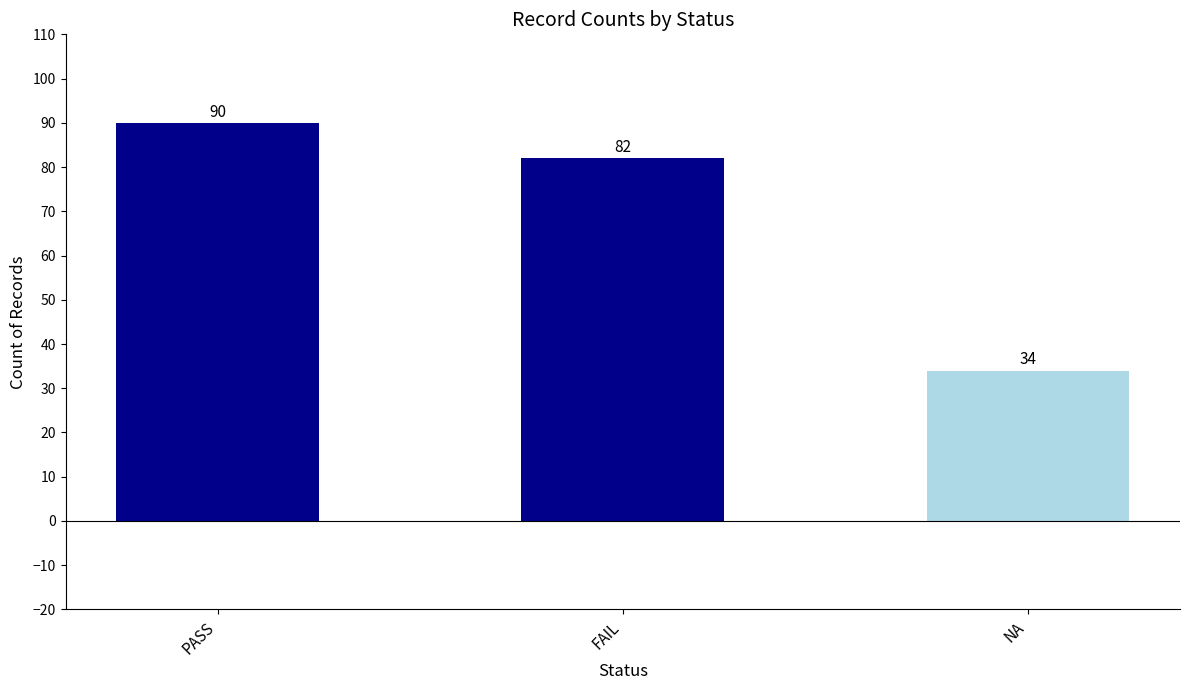

What is the sum of all values?

206